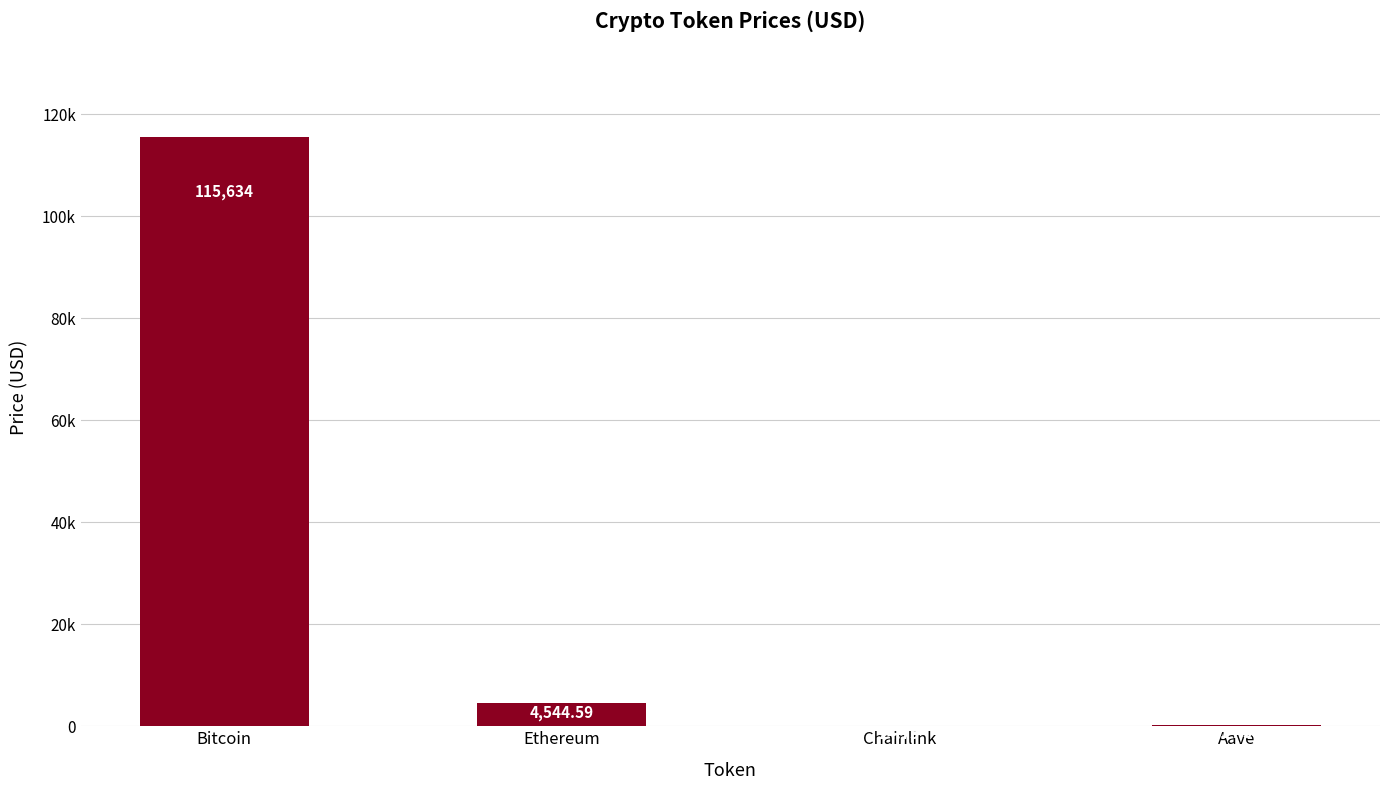

Is it true that the value at Ethereum is 6245.0?

False